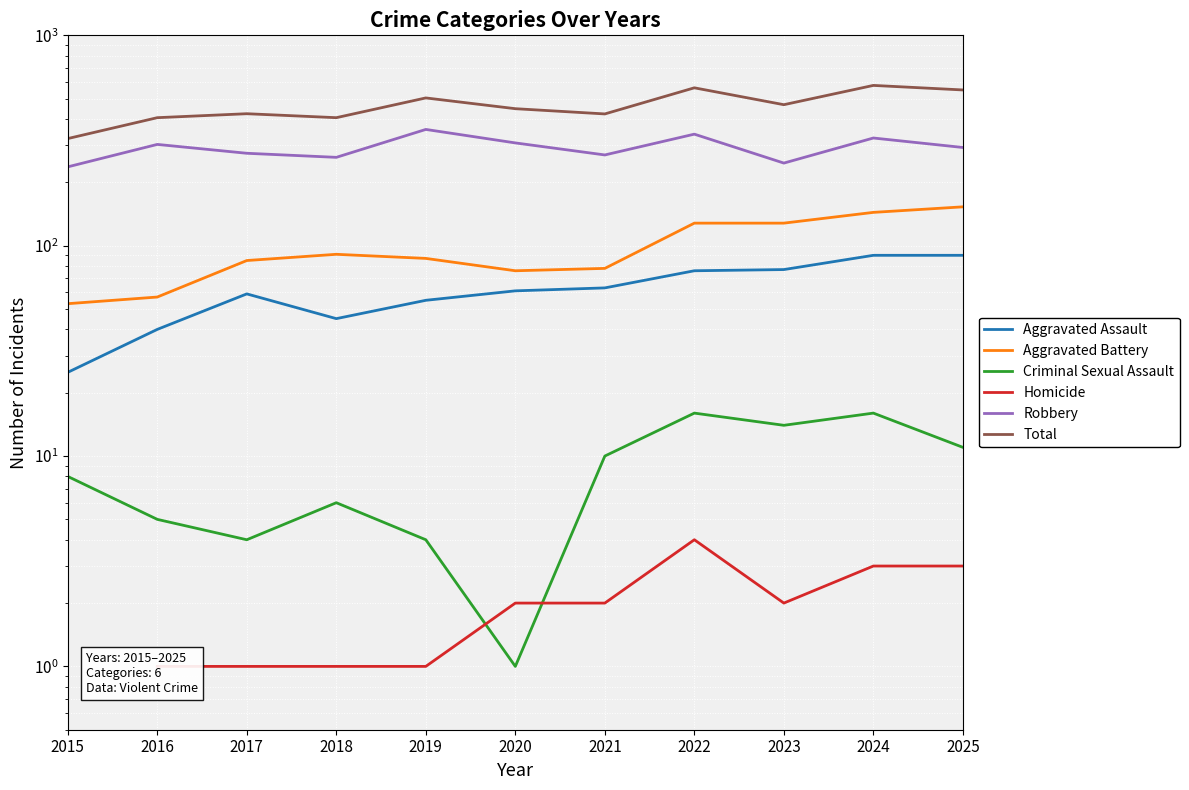

What are all the series names shown in the legend?

Aggravated Assault, Aggravated Battery, Criminal Sexual Assault, Homicide, Robbery, Total